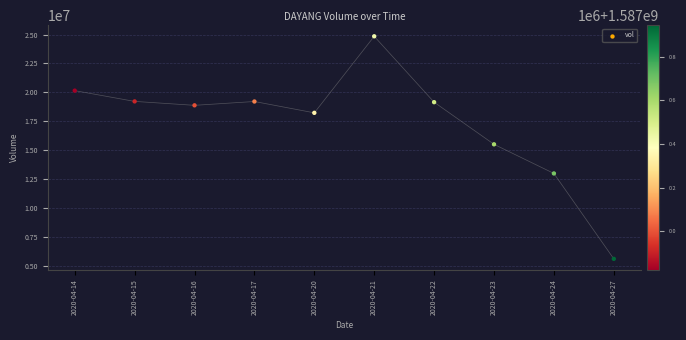

What Y value in the scatter plot is closest to 15222200?

15503700